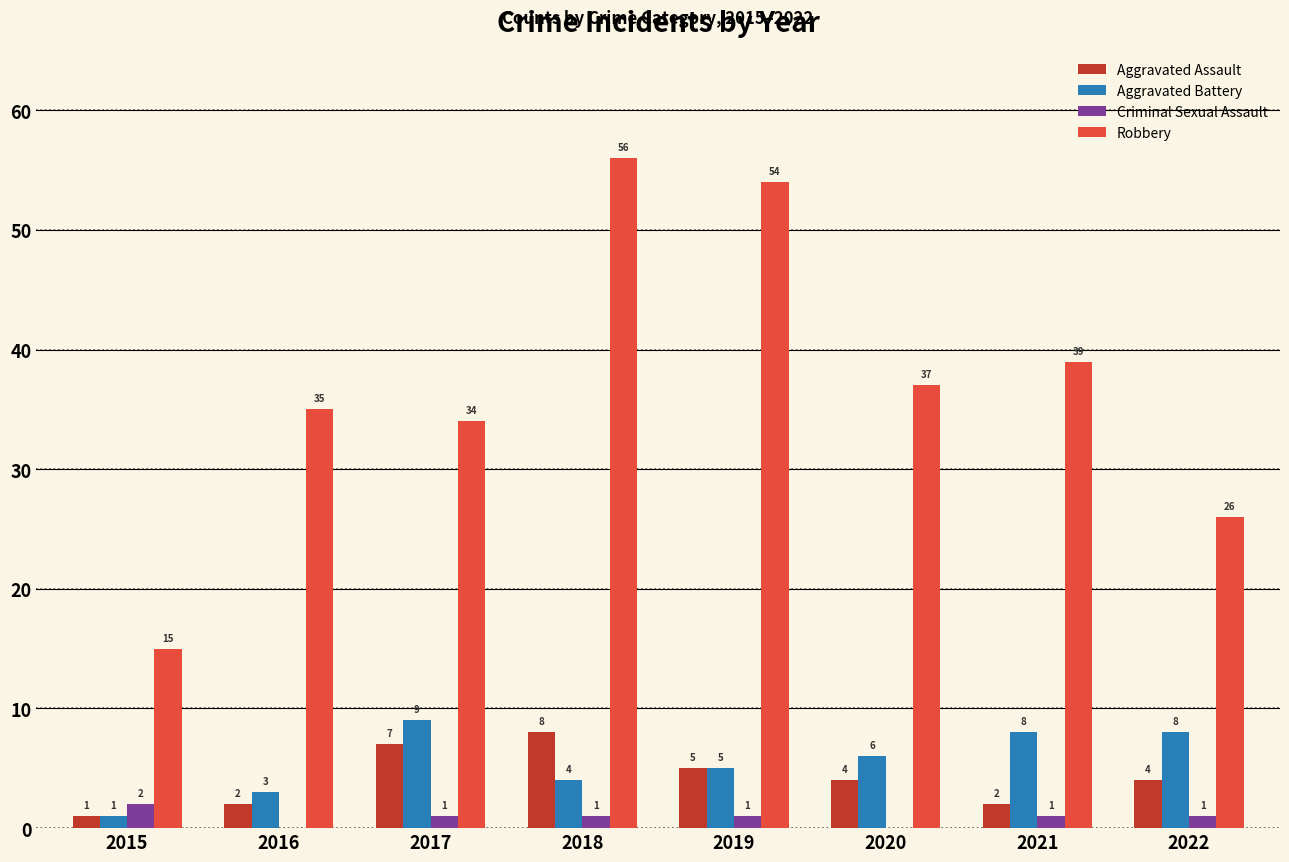

What is the average value of the Aggravated Battery series?

6